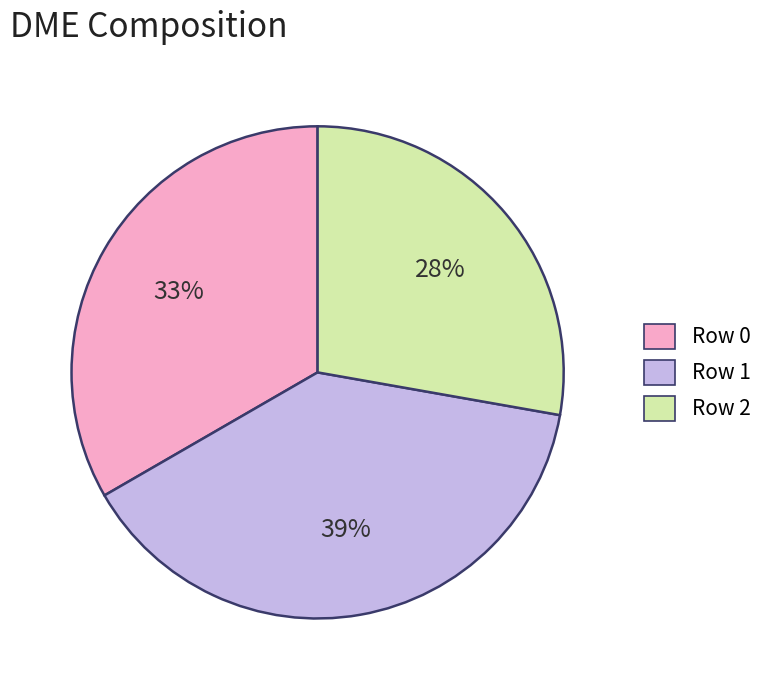

What percentage is the Row 2 slice, to the nearest percent?

28%